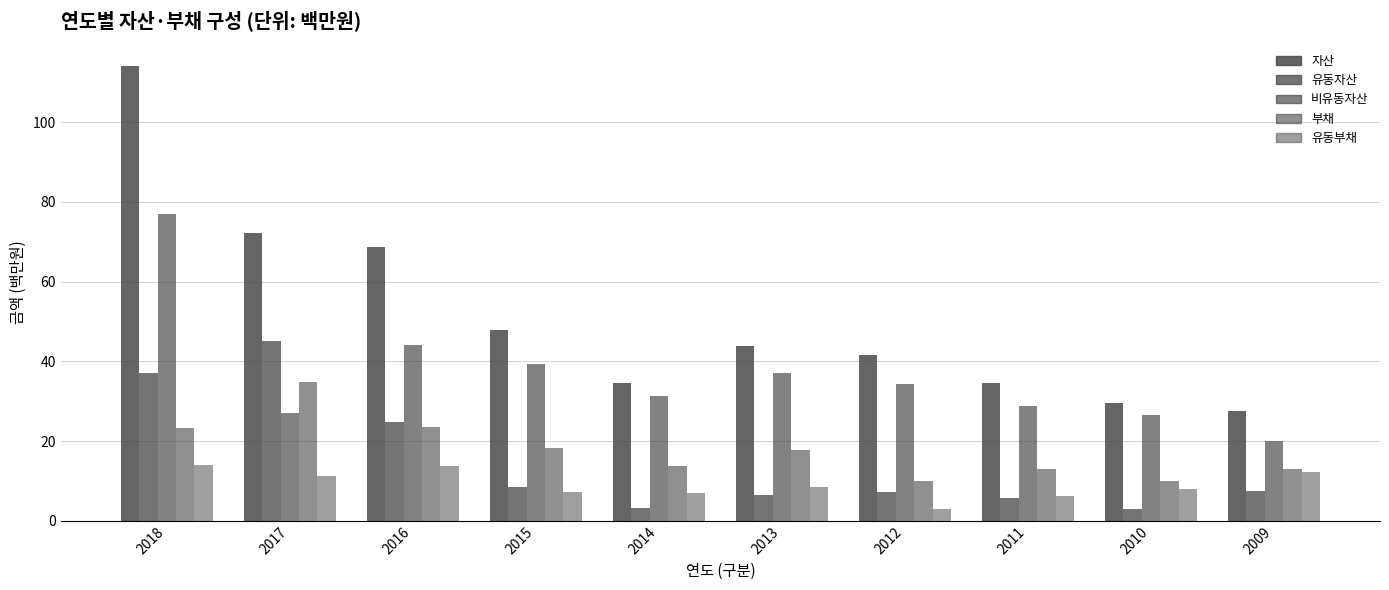

How many bars are there in total?

50